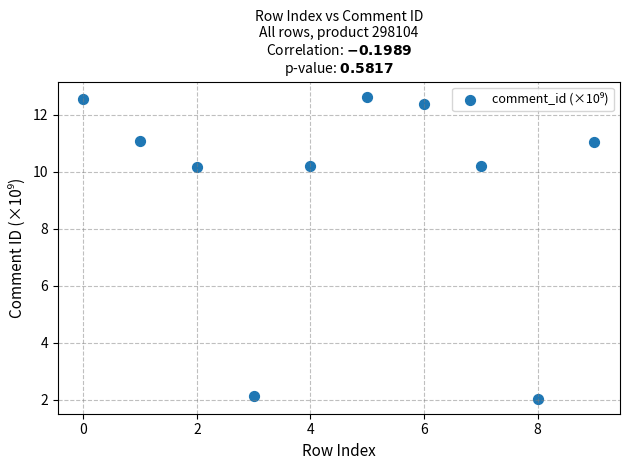

What is the average Y value?

9.4